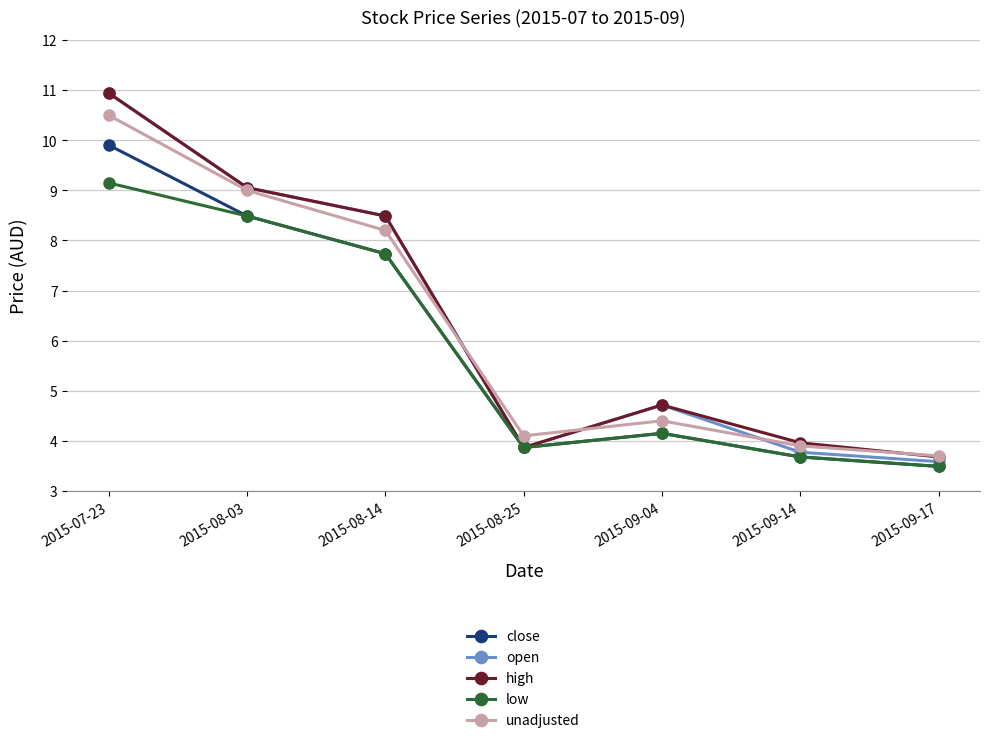

At which label does close reach its minimum?

2015-09-17